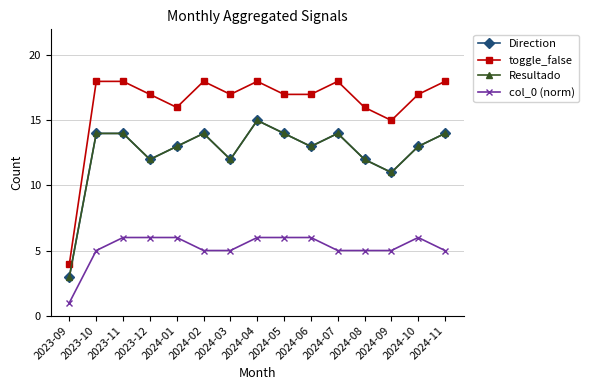

Is this an area chart (filled region under the line)?

No